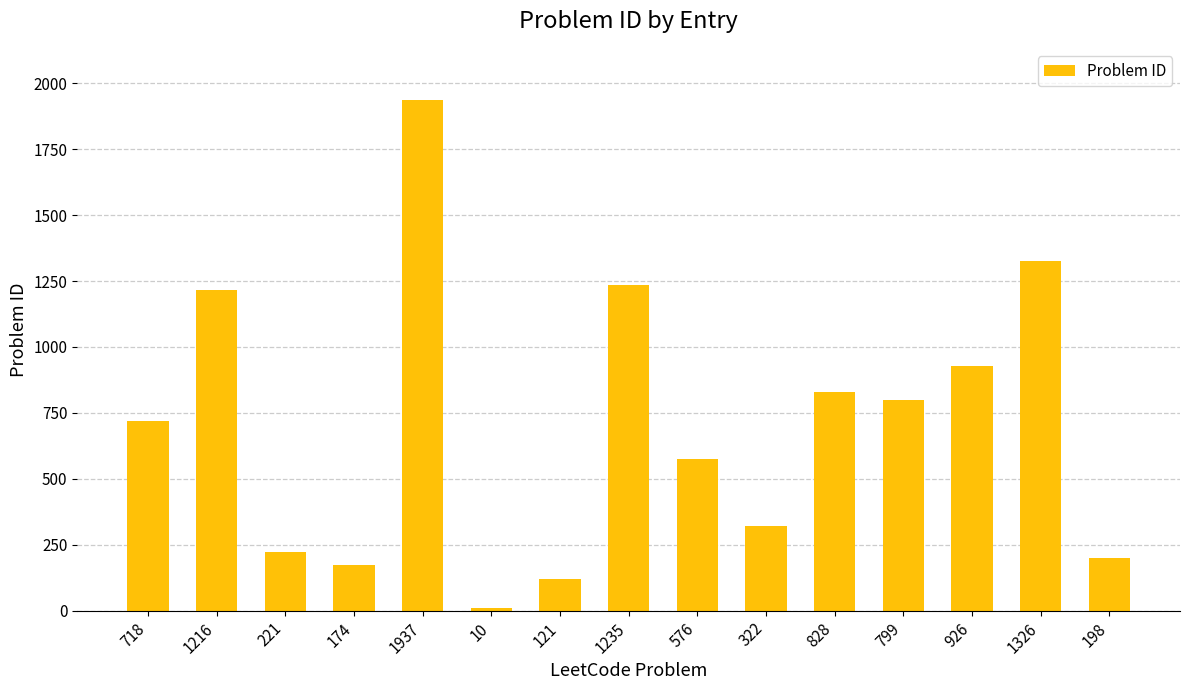

At which category does the chart reach its peak across all series?

1937